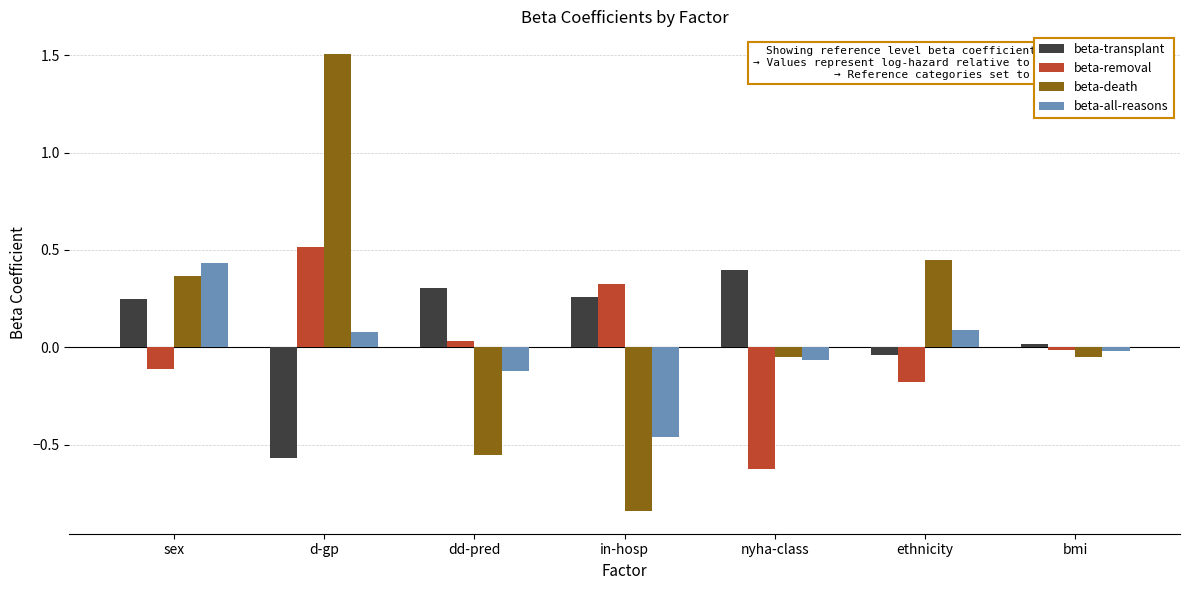

What is the difference between the maximum and minimum values in the beta-all-reasons series?

0.9